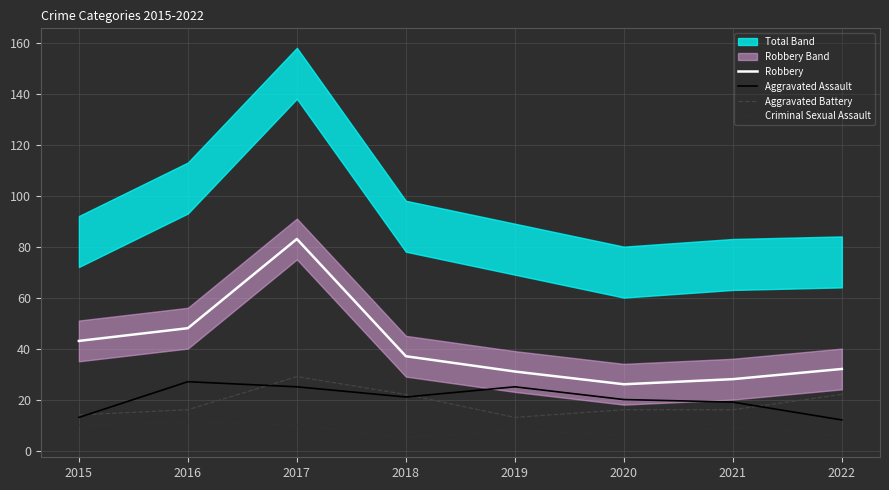

How many values in the Criminal Sexual Assault series exceed 9?

3